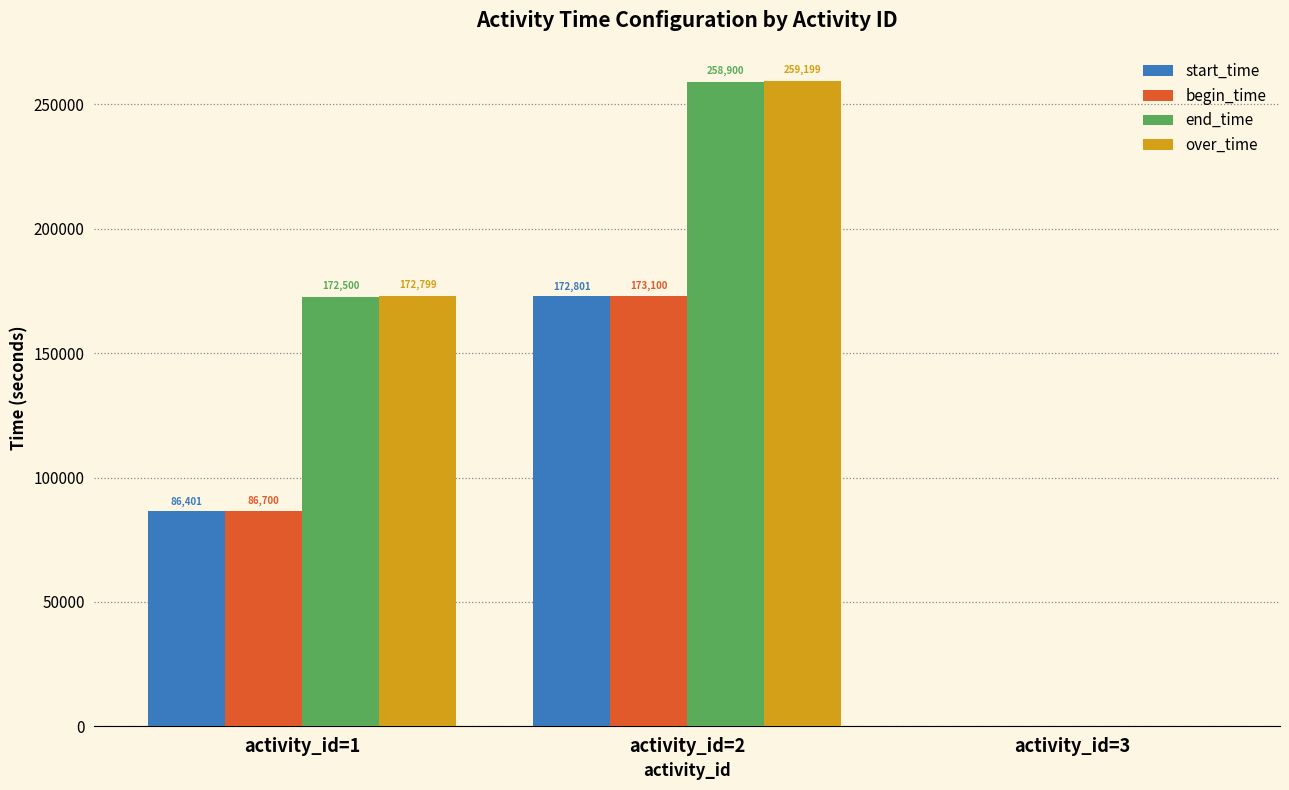

Which series has the largest total across all categories?

over_time